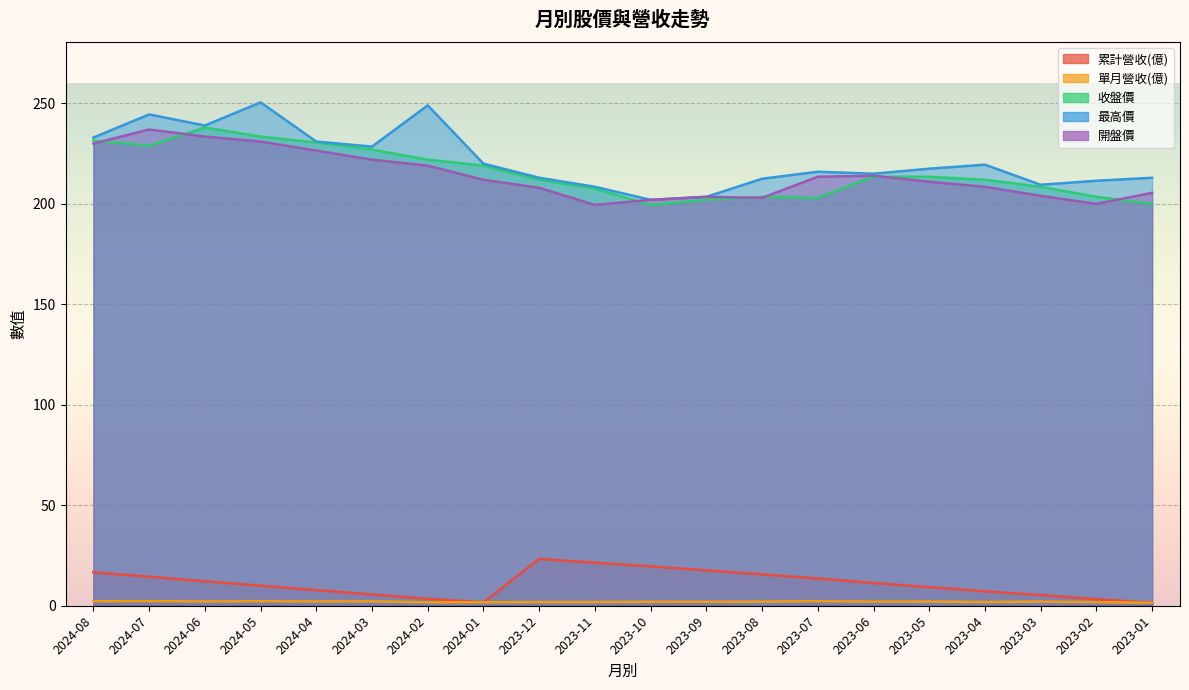

What is the value of the 累計營收(億) point at the 18th from the left?

5.3